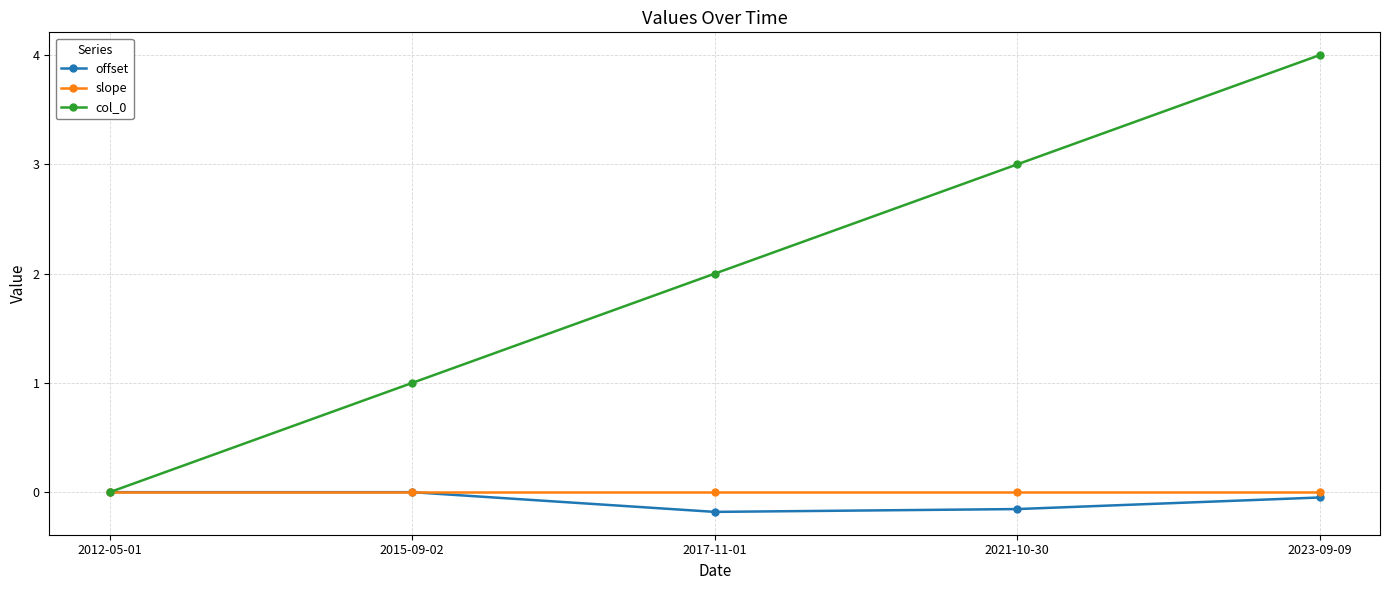

What is the label of the 1st point from the left?

2012-05-01